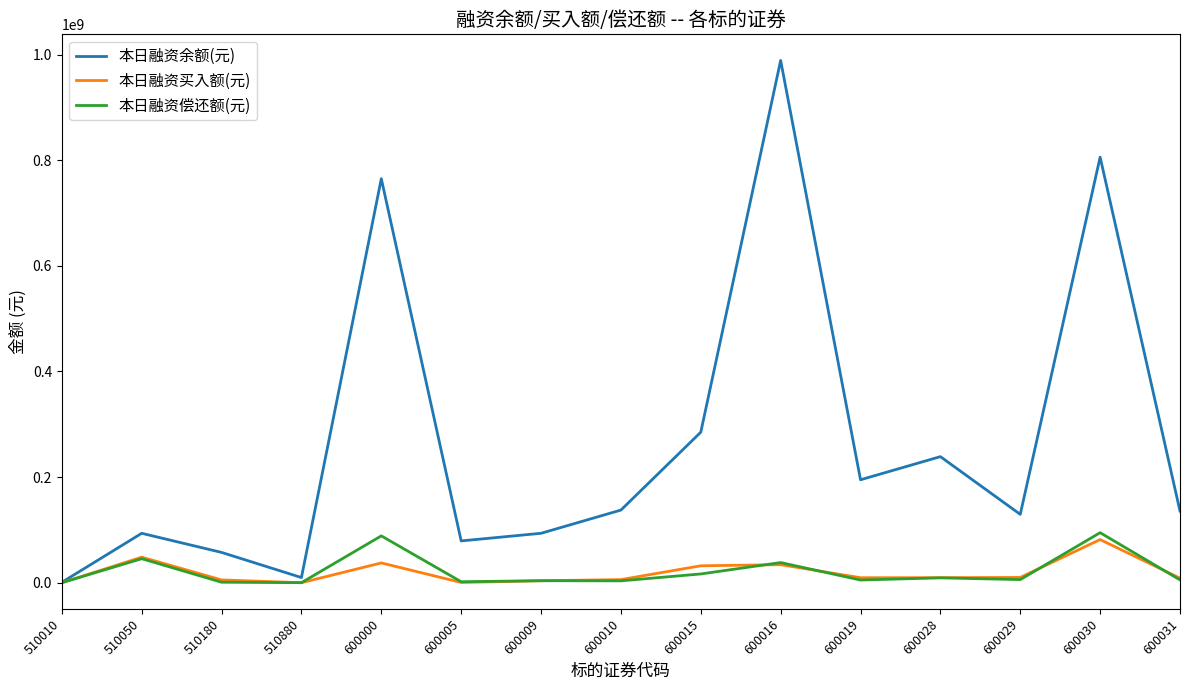

What value does the 本日融资偿还额(元) series have at 600028?

9256236